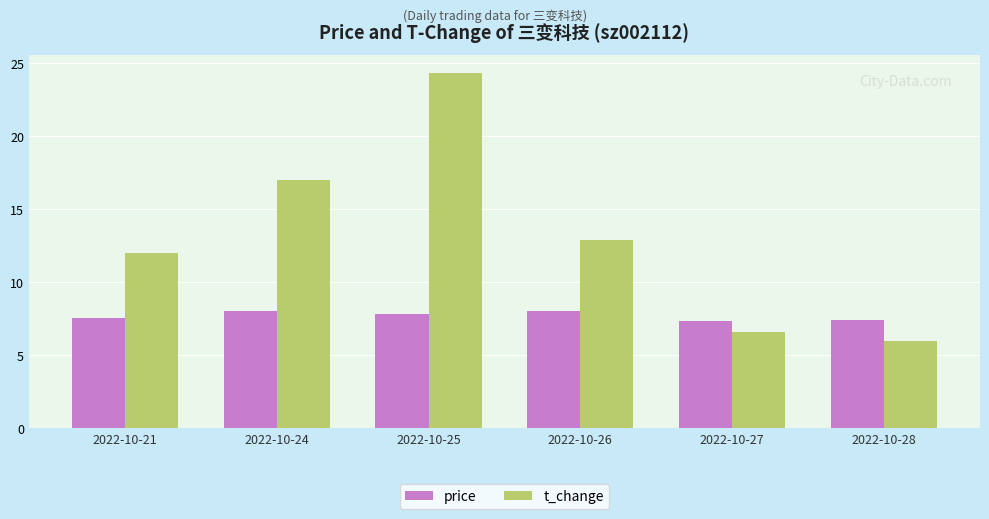

What value does the price series have at 2022-10-21?

7.5